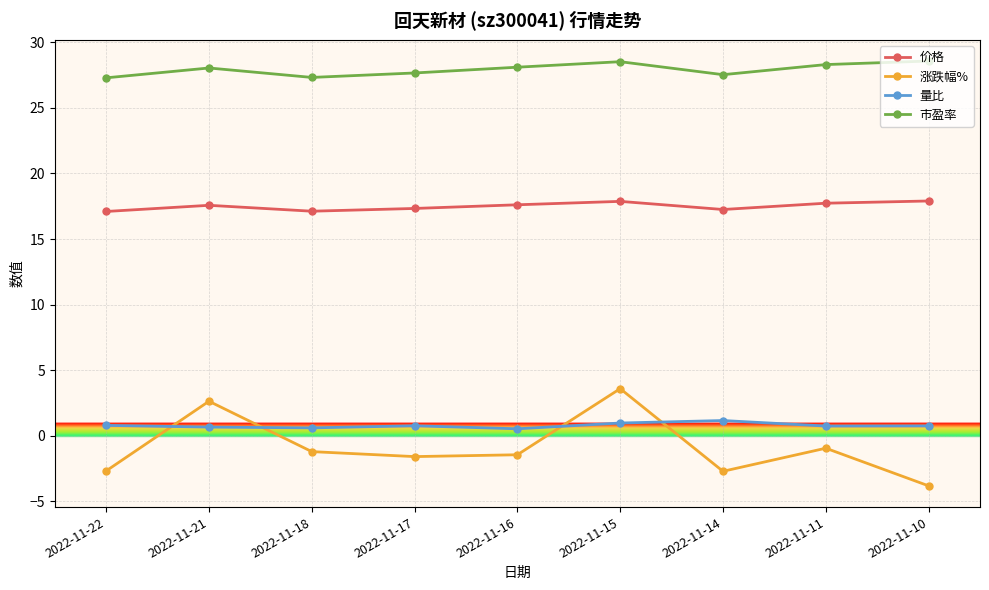

Is it true that 涨跌幅% equals -2.7 at 2022-11-22?

True